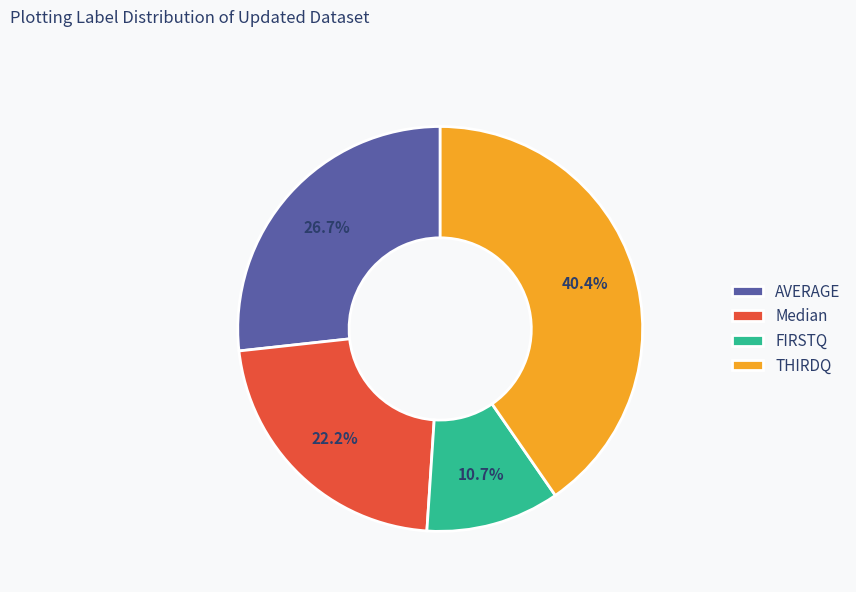

Is the sum of Median and THIRDQ greater than half?

Yes